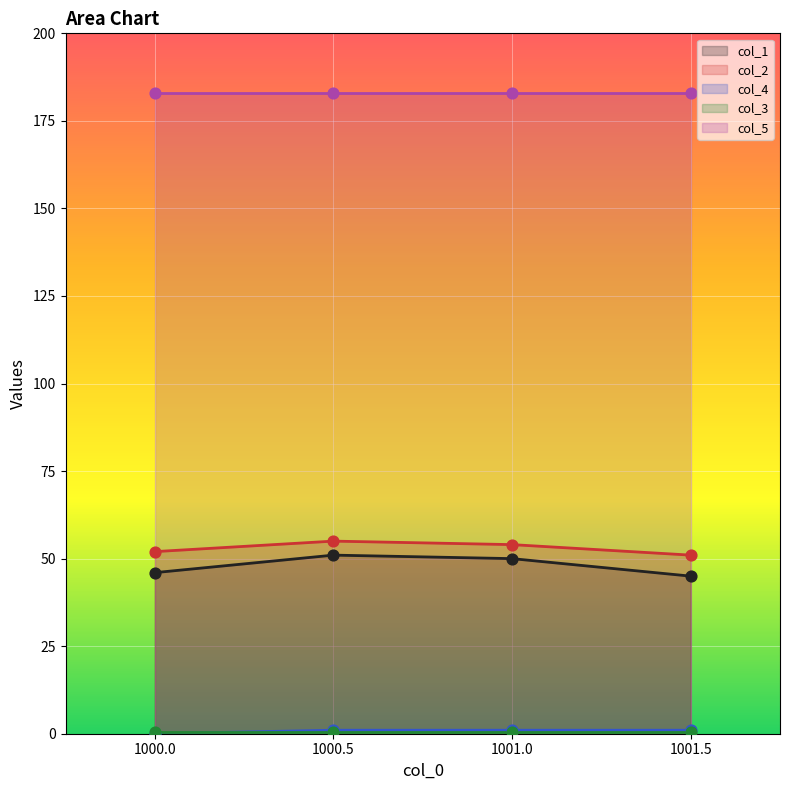

Which series contains the lowest Y value?

col_4